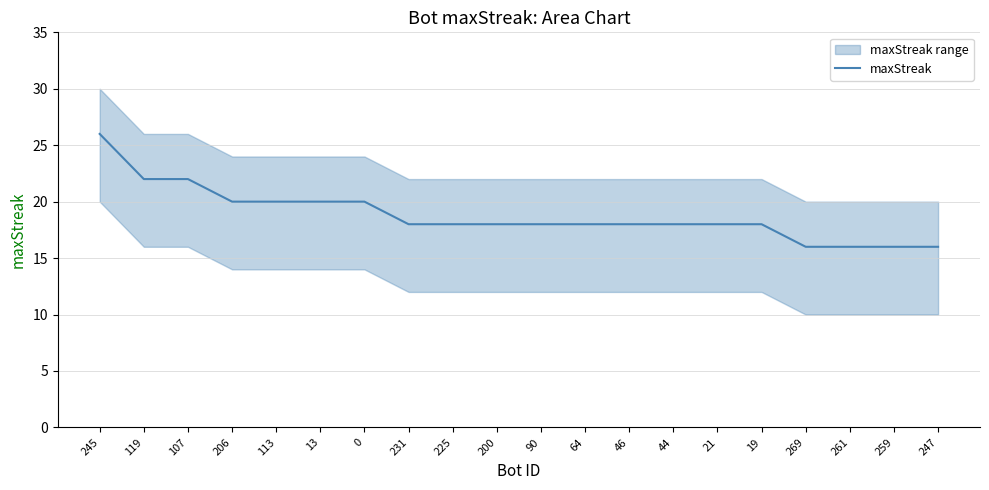

What is the maximum value shown in the chart?

26